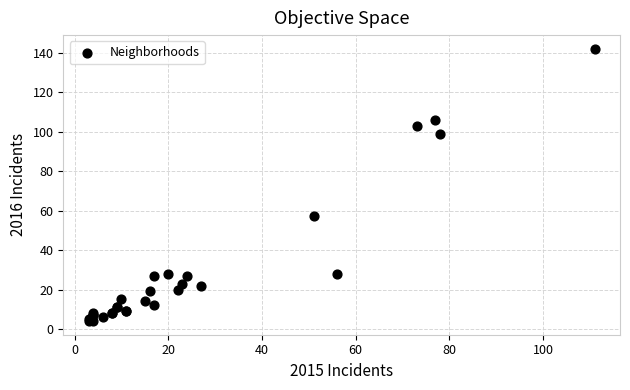

What Y value in the scatter plot is closest to 73?

57